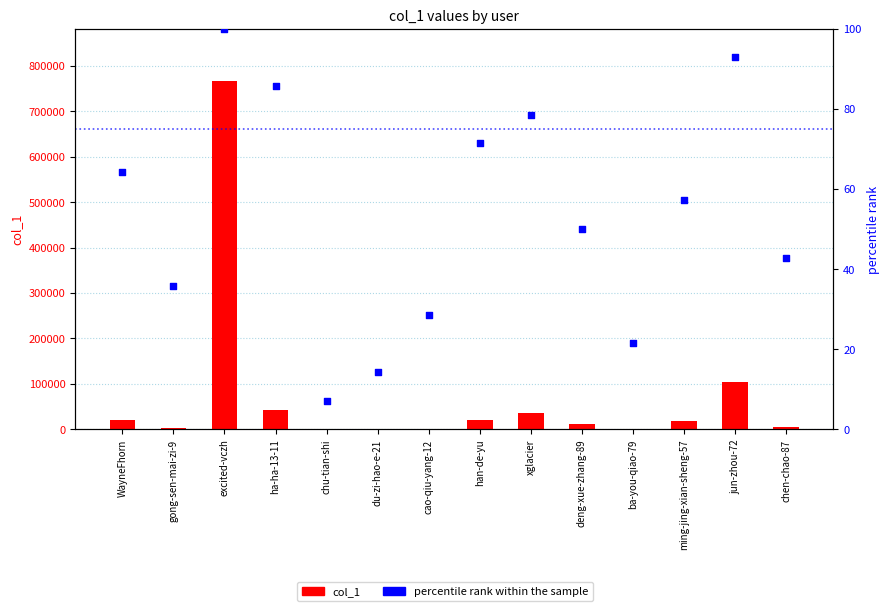

Which series contains the highest Y value?

col_1